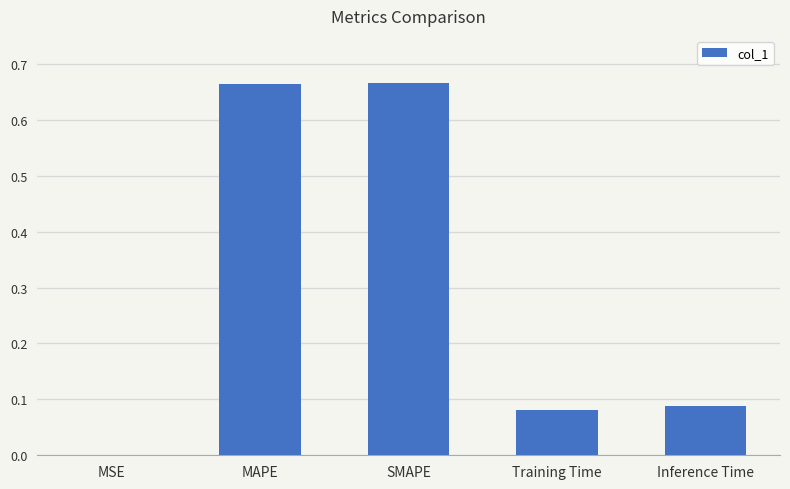

Between MSE and SMAPE, which is larger?

SMAPE